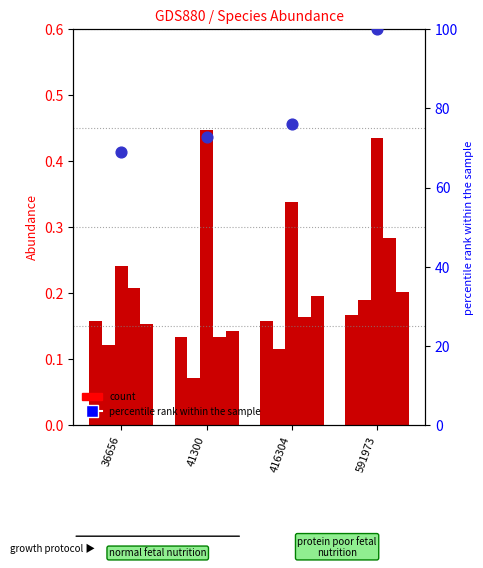

Is the value of species_1 at 416304 greater than the value of percentile rank within the sample at 416304?

No